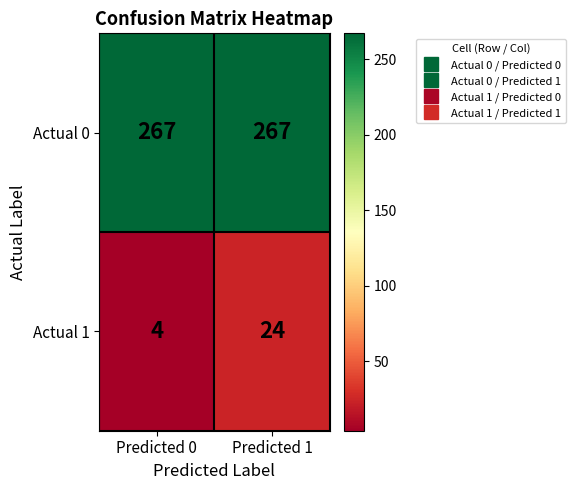

Reading left to right, transcribe all the data shown in this chart.

Actual 0: 267	267
Actual 1: 4	24